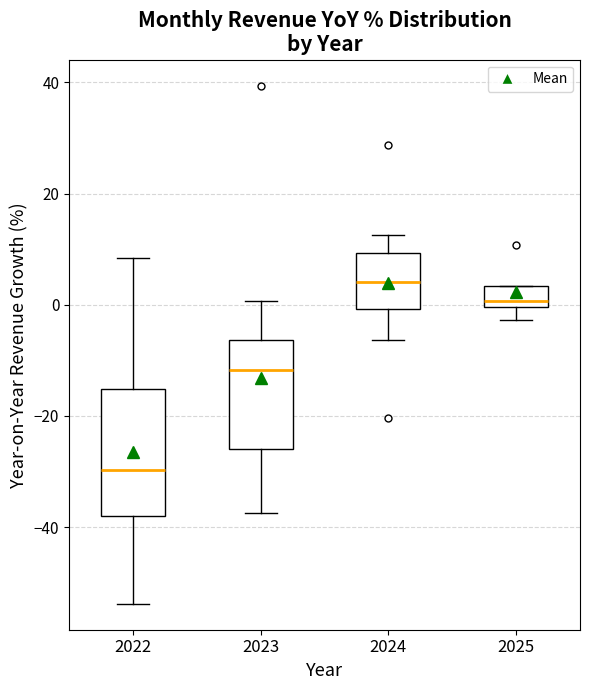

Which box's median line is the lowest?

2022